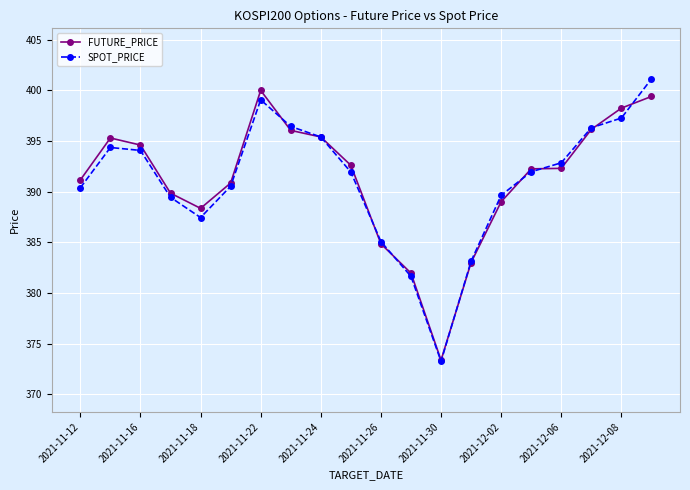

How many lines are shown in the chart?

2